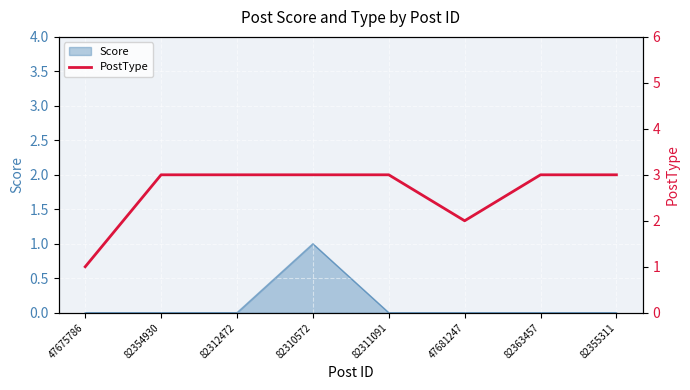

Between 82355311 and 47681247, which is larger?

82355311